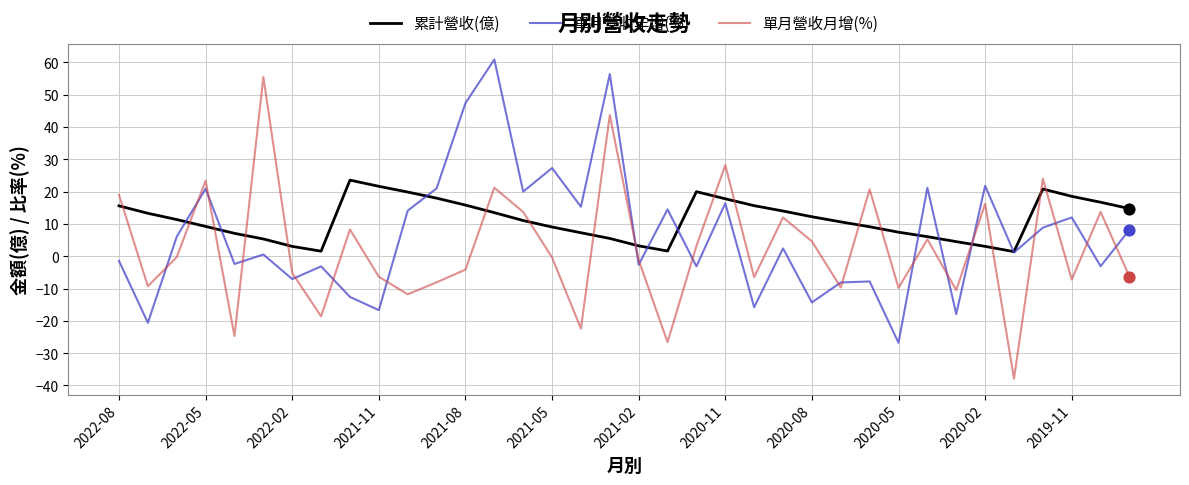

At how many categories does at least one series exceed 0?

36